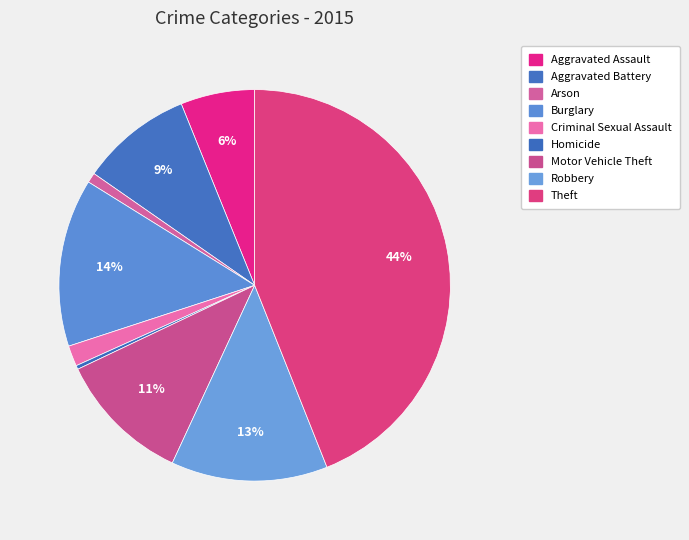

True or false: Criminal Sexual Assault accounts for 2% of the total.

True